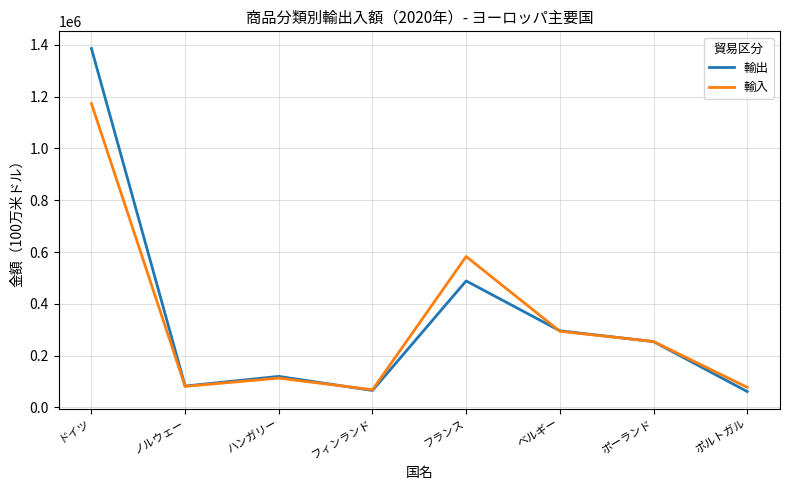

The 輸出 series shows 296131 at ベルギー. True or false?

True